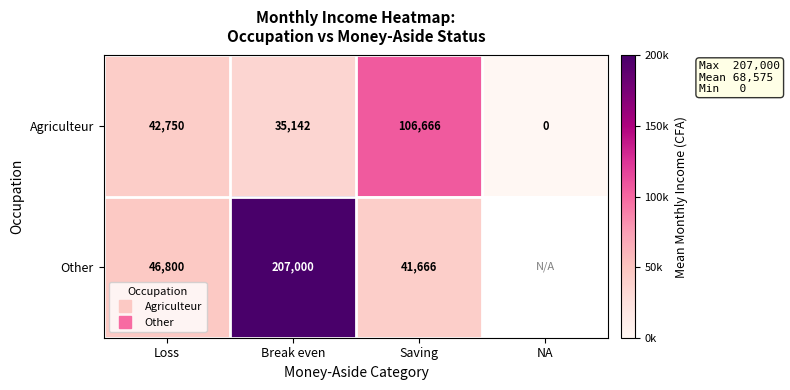

What is the maximum value for Agriculteur?

106666.7